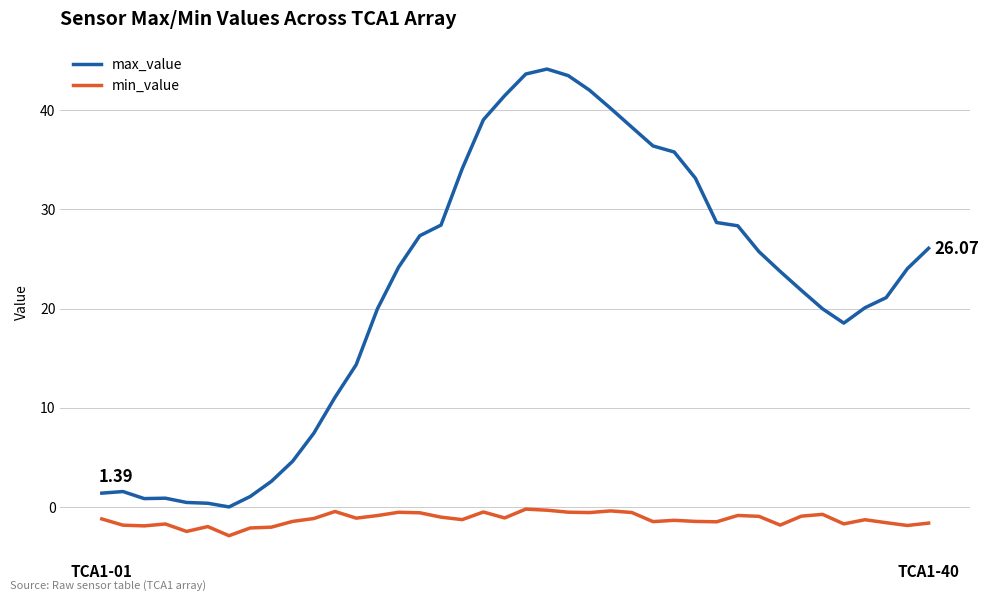

True or false: max_value and min_value cross at least once.

False